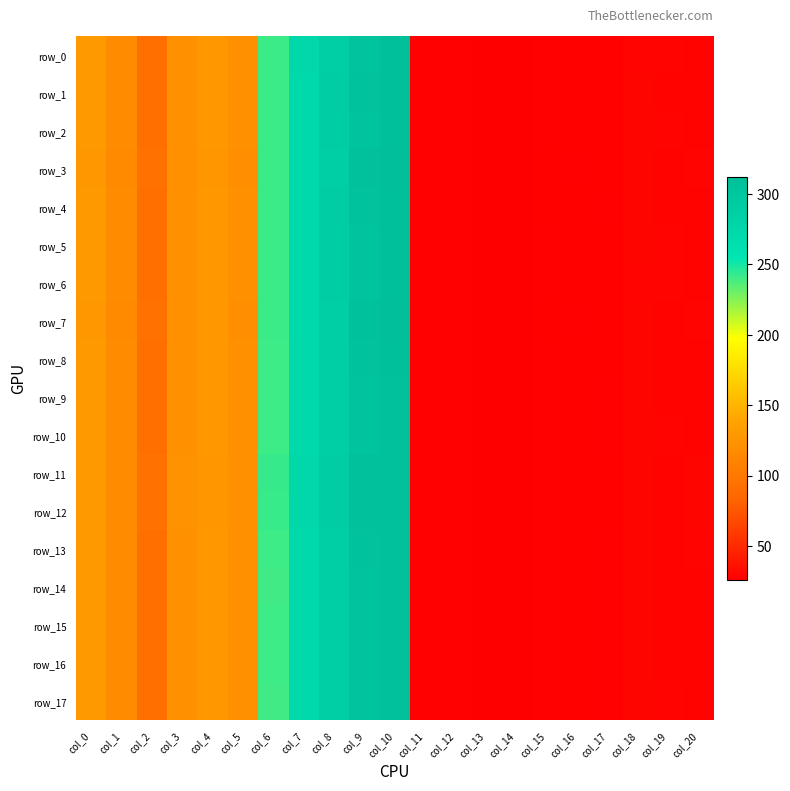

Read the row_4 value at col_12.

27.7